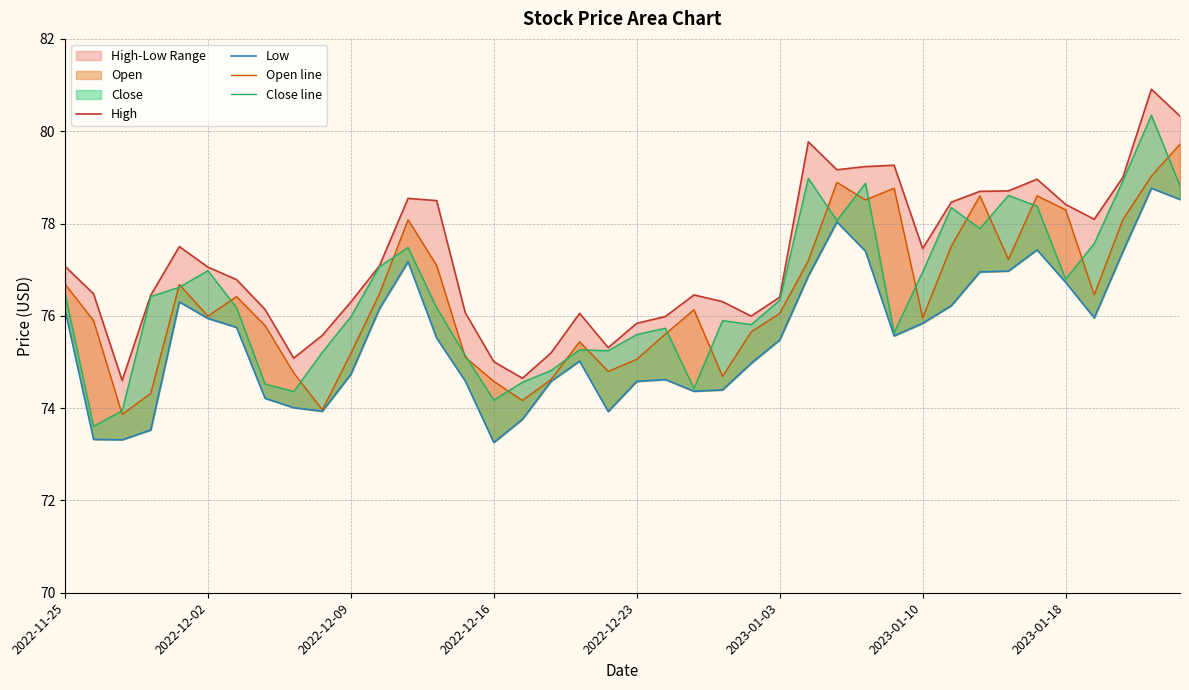

The Close line series shows 36.8 at 2022-11-25. True or false?

False